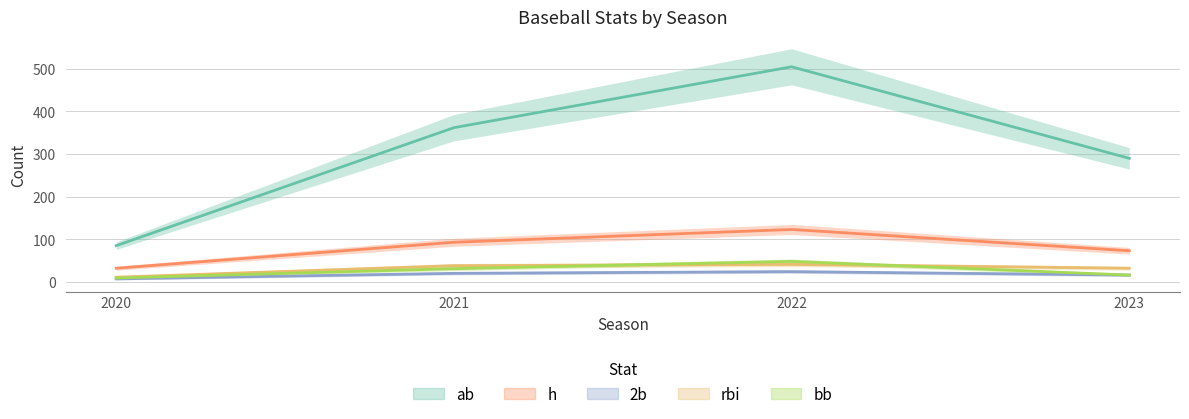

What is the total value across all series at 2023?

427